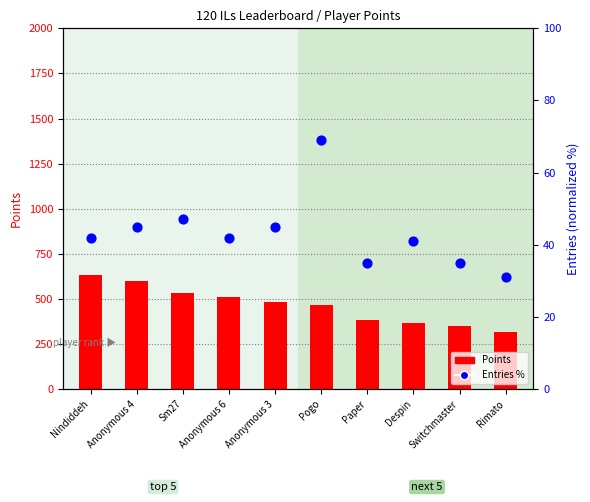

Is the value of Entries % at Anonymous 4 greater than the value of Points at Despin?

No